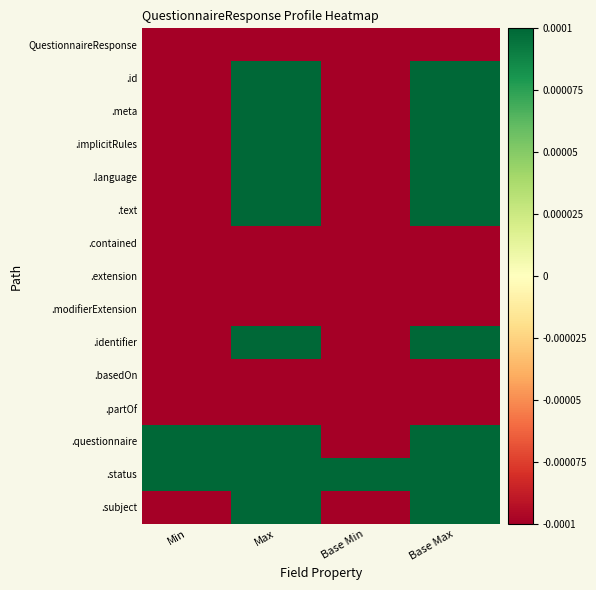

Rank the series by their maximum value, from lowest to highest.

QuestionnaireResponse, .contained, .extension, .modifierExtension, .basedOn, .partOf, .id, .meta, .implicitRules, .language, .text, .identifier, .questionnaire, .status, .subject